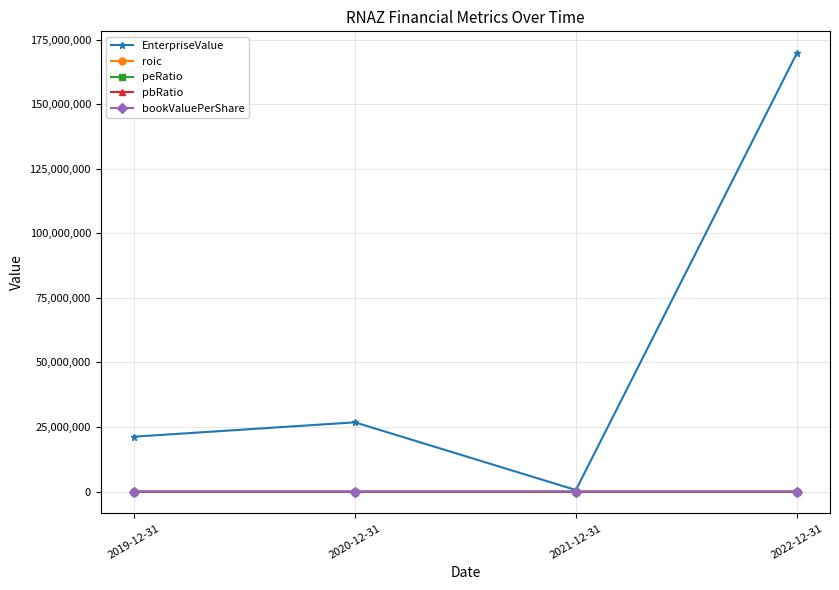

How many data points in roic are less than 0?

2